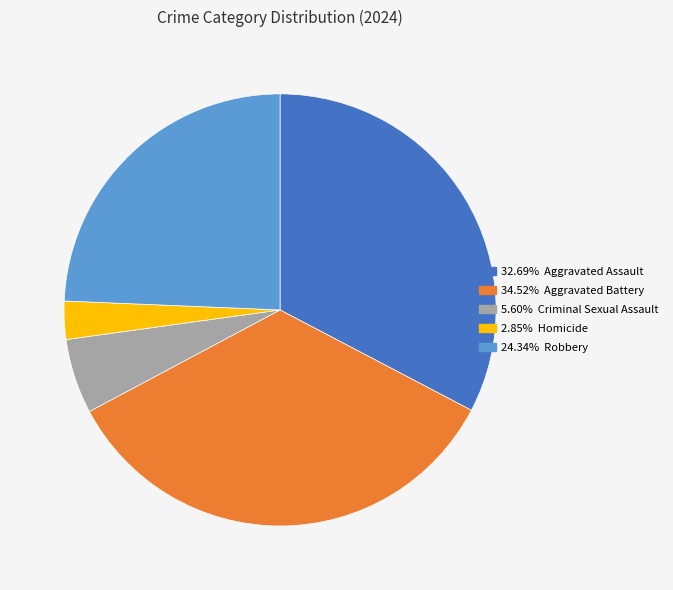

Does any single category account for the majority?

No